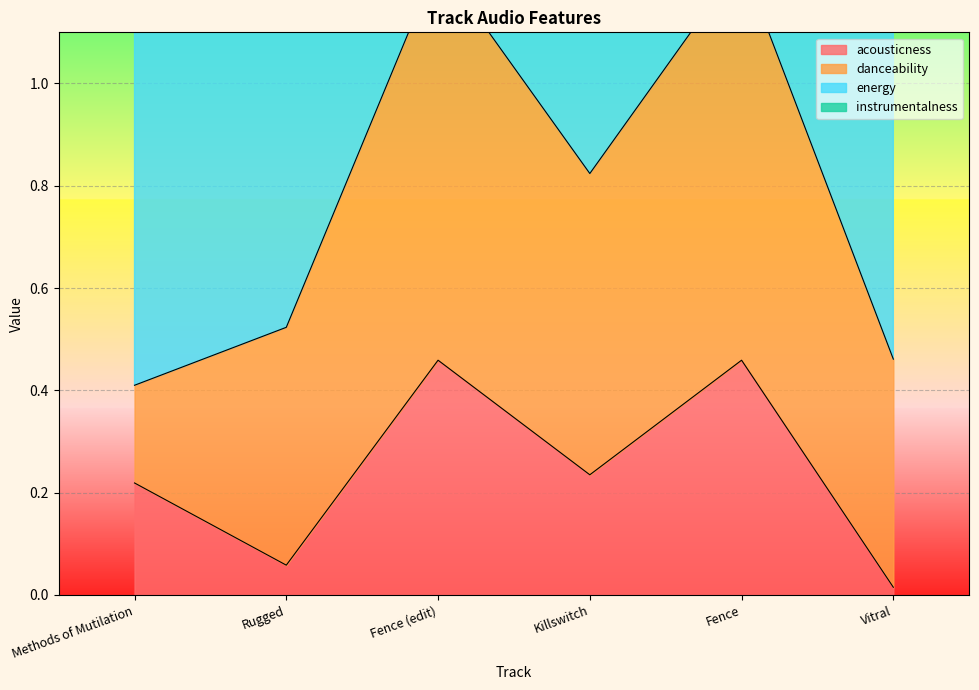

What is the label of the 2nd point from the right?

Fence